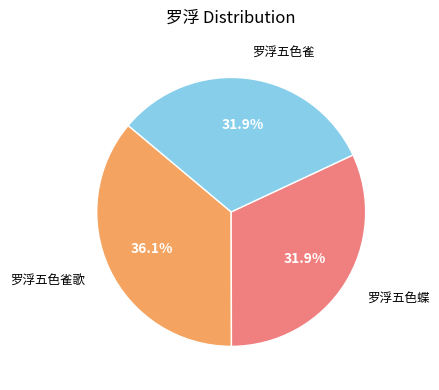

To the nearest percent, what is the average slice percentage?

33%